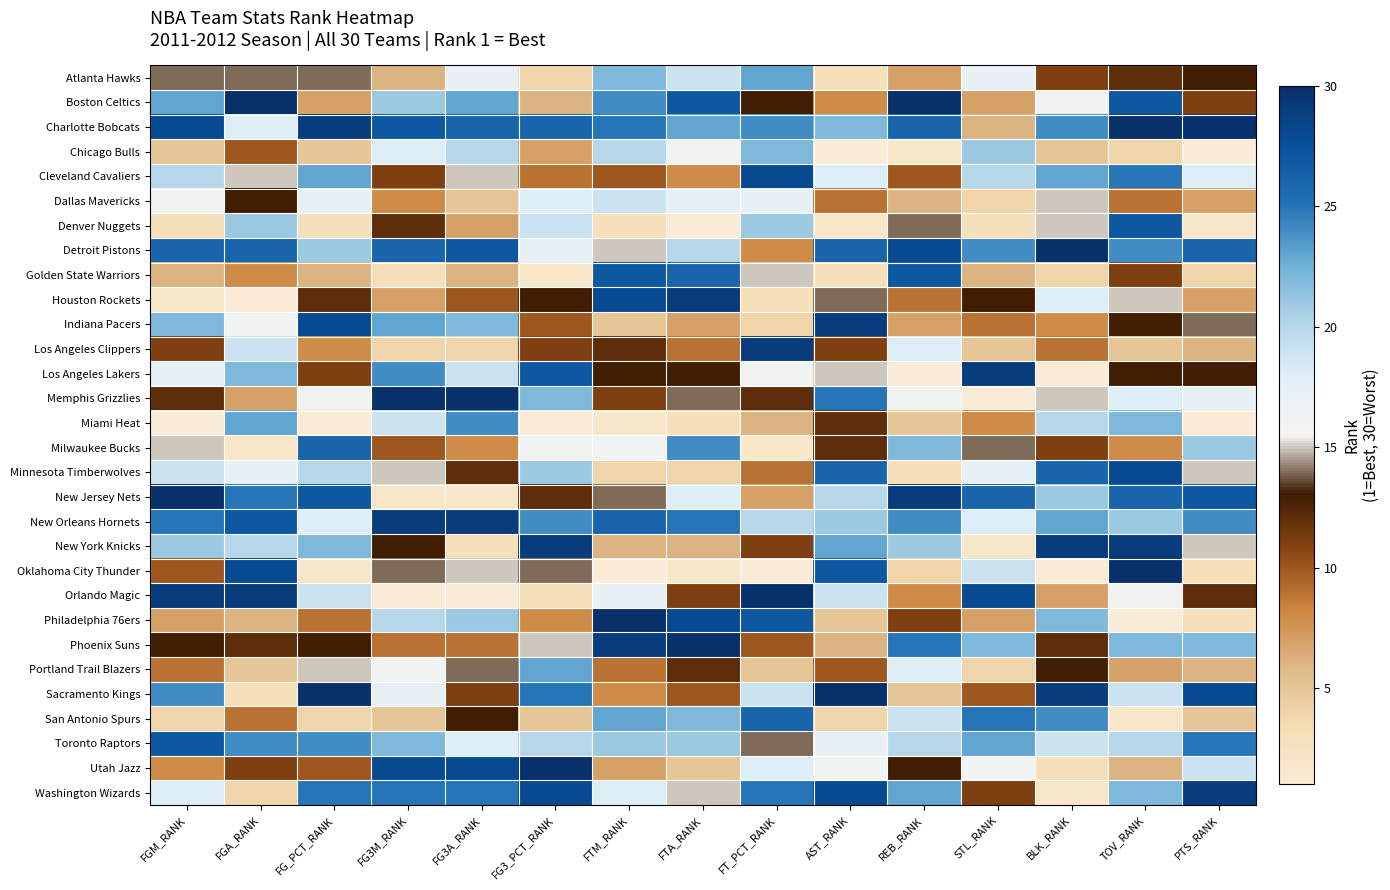

Reading left to right, extract all data points from this chart.

Atlanta Hawks: FGM_RANK=14	FGA_RANK=14	FG_PCT_RANK=14	FG3M_RANK=6	FG3A_RANK=17	FG3_PCT_RANK=4	FTM_RANK=22	FTA_RANK=19	FT_PCT_RANK=23	AST_RANK=3	REB_RANK=7	STL_RANK=17	BLK_RANK=11	TOV_RANK=12	PTS_RANK=13
Boston Celtics: FGM_RANK=23	FGA_RANK=30	FG_PCT_RANK=7	FG3M_RANK=21	FG3A_RANK=23	FG3_PCT_RANK=6	FTM_RANK=24	FTA_RANK=27	FT_PCT_RANK=13	AST_RANK=8	REB_RANK=30	STL_RANK=7	BLK_RANK=16	TOV_RANK=27	PTS_RANK=11
Charlotte Bobcats: FGM_RANK=28	FGA_RANK=18	FG_PCT_RANK=29	FG3M_RANK=27	FG3A_RANK=26	FG3_PCT_RANK=26	FTM_RANK=25	FTA_RANK=23	FT_PCT_RANK=24	AST_RANK=22	REB_RANK=26	STL_RANK=6	BLK_RANK=24	TOV_RANK=30	PTS_RANK=30
Chicago Bulls: FGM_RANK=5	FGA_RANK=10	FG_PCT_RANK=5	FG3M_RANK=18	FG3A_RANK=20	FG3_PCT_RANK=7	FTM_RANK=20	FTA_RANK=16	FT_PCT_RANK=22	AST_RANK=1	REB_RANK=2	STL_RANK=21	BLK_RANK=5	TOV_RANK=4	PTS_RANK=1
Cleveland Cavaliers: FGM_RANK=20	FGA_RANK=15	FG_PCT_RANK=23	FG3M_RANK=11	FG3A_RANK=15	FG3_PCT_RANK=9	FTM_RANK=10	FTA_RANK=8	FT_PCT_RANK=28	AST_RANK=18	REB_RANK=10	STL_RANK=20	BLK_RANK=23	TOV_RANK=25	PTS_RANK=18
Dallas Mavericks: FGM_RANK=16	FGA_RANK=13	FG_PCT_RANK=17	FG3M_RANK=8	FG3A_RANK=5	FG3_PCT_RANK=18	FTM_RANK=19	FTA_RANK=17	FT_PCT_RANK=17	AST_RANK=9	REB_RANK=6	STL_RANK=4	BLK_RANK=15	TOV_RANK=9	PTS_RANK=7
Denver Nuggets: FGM_RANK=3	FGA_RANK=21	FG_PCT_RANK=3	FG3M_RANK=12	FG3A_RANK=7	FG3_PCT_RANK=19	FTM_RANK=3	FTA_RANK=1	FT_PCT_RANK=21	AST_RANK=2	REB_RANK=14	STL_RANK=3	BLK_RANK=15	TOV_RANK=27	PTS_RANK=2
Detroit Pistons: FGM_RANK=26	FGA_RANK=26	FG_PCT_RANK=21	FG3M_RANK=26	FG3A_RANK=27	FG3_PCT_RANK=17	FTM_RANK=15	FTA_RANK=20	FT_PCT_RANK=8	AST_RANK=26	REB_RANK=28	STL_RANK=24	BLK_RANK=30	TOV_RANK=24	PTS_RANK=26
Golden State Warriors: FGM_RANK=6	FGA_RANK=8	FG_PCT_RANK=6	FG3M_RANK=3	FG3A_RANK=6	FG3_PCT_RANK=2	FTM_RANK=27	FTA_RANK=26	FT_PCT_RANK=15	AST_RANK=3	REB_RANK=27	STL_RANK=6	BLK_RANK=4	TOV_RANK=11	PTS_RANK=4
Houston Rockets: FGM_RANK=2	FGA_RANK=1	FG_PCT_RANK=12	FG3M_RANK=7	FG3A_RANK=10	FG3_PCT_RANK=13	FTM_RANK=28	FTA_RANK=29	FT_PCT_RANK=3	AST_RANK=14	REB_RANK=9	STL_RANK=13	BLK_RANK=18	TOV_RANK=15	PTS_RANK=7
Indiana Pacers: FGM_RANK=22	FGA_RANK=16	FG_PCT_RANK=28	FG3M_RANK=23	FG3A_RANK=22	FG3_PCT_RANK=10	FTM_RANK=5	FTA_RANK=7	FT_PCT_RANK=4	AST_RANK=29	REB_RANK=7	STL_RANK=9	BLK_RANK=8	TOV_RANK=13	PTS_RANK=14
Los Angeles Clippers: FGM_RANK=11	FGA_RANK=19	FG_PCT_RANK=8	FG3M_RANK=4	FG3A_RANK=4	FG3_PCT_RANK=11	FTM_RANK=12	FTA_RANK=9	FT_PCT_RANK=29	AST_RANK=11	REB_RANK=18	STL_RANK=5	BLK_RANK=9	TOV_RANK=5	PTS_RANK=6
Los Angeles Lakers: FGM_RANK=17	FGA_RANK=22	FG_PCT_RANK=11	FG3M_RANK=24	FG3A_RANK=19	FG3_PCT_RANK=27	FTM_RANK=13	FTA_RANK=13	FT_PCT_RANK=16	AST_RANK=15	REB_RANK=1	STL_RANK=29	BLK_RANK=1	TOV_RANK=13	PTS_RANK=13
Memphis Grizzlies: FGM_RANK=12	FGA_RANK=7	FG_PCT_RANK=16	FG3M_RANK=30	FG3A_RANK=30	FG3_PCT_RANK=22	FTM_RANK=11	FTA_RANK=14	FT_PCT_RANK=12	AST_RANK=25	REB_RANK=16	STL_RANK=1	BLK_RANK=15	TOV_RANK=18	PTS_RANK=17
Miami Heat: FGM_RANK=1	FGA_RANK=23	FG_PCT_RANK=1	FG3M_RANK=19	FG3A_RANK=24	FG3_PCT_RANK=1	FTM_RANK=2	FTA_RANK=3	FT_PCT_RANK=6	AST_RANK=12	REB_RANK=5	STL_RANK=8	BLK_RANK=20	TOV_RANK=22	PTS_RANK=1
Milwaukee Bucks: FGM_RANK=15	FGA_RANK=2	FG_PCT_RANK=26	FG3M_RANK=10	FG3A_RANK=8	FG3_PCT_RANK=16	FTM_RANK=16	FTA_RANK=24	FT_PCT_RANK=2	AST_RANK=12	REB_RANK=22	STL_RANK=14	BLK_RANK=11	TOV_RANK=8	PTS_RANK=21
Minnesota Timberwolves: FGM_RANK=19	FGA_RANK=17	FG_PCT_RANK=20	FG3M_RANK=15	FG3A_RANK=12	FG3_PCT_RANK=21	FTM_RANK=4	FTA_RANK=4	FT_PCT_RANK=9	AST_RANK=26	REB_RANK=3	STL_RANK=17	BLK_RANK=26	TOV_RANK=28	PTS_RANK=15
New Jersey Nets: FGM_RANK=30	FGA_RANK=25	FG_PCT_RANK=27	FG3M_RANK=2	FG3A_RANK=2	FG3_PCT_RANK=12	FTM_RANK=14	FTA_RANK=18	FT_PCT_RANK=7	AST_RANK=20	REB_RANK=29	STL_RANK=26	BLK_RANK=21	TOV_RANK=26	PTS_RANK=27
New Orleans Hornets: FGM_RANK=25	FGA_RANK=27	FG_PCT_RANK=18	FG3M_RANK=29	FG3A_RANK=29	FG3_PCT_RANK=24	FTM_RANK=26	FTA_RANK=25	FT_PCT_RANK=20	AST_RANK=21	REB_RANK=24	STL_RANK=18	BLK_RANK=23	TOV_RANK=21	PTS_RANK=24
New York Knicks: FGM_RANK=21	FGA_RANK=20	FG_PCT_RANK=22	FG3M_RANK=13	FG3A_RANK=3	FG3_PCT_RANK=29	FTM_RANK=6	FTA_RANK=6	FT_PCT_RANK=11	AST_RANK=23	REB_RANK=21	STL_RANK=2	BLK_RANK=29	TOV_RANK=29	PTS_RANK=15
Oklahoma City Thunder: FGM_RANK=10	FGA_RANK=28	FG_PCT_RANK=2	FG3M_RANK=14	FG3A_RANK=15	FG3_PCT_RANK=14	FTM_RANK=1	FTA_RANK=2	FT_PCT_RANK=1	AST_RANK=27	REB_RANK=4	STL_RANK=19	BLK_RANK=1	TOV_RANK=30	PTS_RANK=3
Orlando Magic: FGM_RANK=29	FGA_RANK=29	FG_PCT_RANK=19	FG3M_RANK=1	FG3A_RANK=1	FG3_PCT_RANK=3	FTM_RANK=17	FTA_RANK=11	FT_PCT_RANK=30	AST_RANK=19	REB_RANK=8	STL_RANK=28	BLK_RANK=7	TOV_RANK=16	PTS_RANK=12
Philadelphia 76ers: FGM_RANK=7	FGA_RANK=6	FG_PCT_RANK=9	FG3M_RANK=20	FG3A_RANK=21	FG3_PCT_RANK=8	FTM_RANK=30	FTA_RANK=28	FT_PCT_RANK=27	AST_RANK=5	REB_RANK=11	STL_RANK=7	BLK_RANK=22	TOV_RANK=1	PTS_RANK=3
Phoenix Suns: FGM_RANK=13	FGA_RANK=12	FG_PCT_RANK=13	FG3M_RANK=9	FG3A_RANK=9	FG3_PCT_RANK=15	FTM_RANK=29	FTA_RANK=30	FT_PCT_RANK=10	AST_RANK=6	REB_RANK=25	STL_RANK=22	BLK_RANK=12	TOV_RANK=22	PTS_RANK=22
Portland Trail Blazers: FGM_RANK=9	FGA_RANK=5	FG_PCT_RANK=15	FG3M_RANK=16	FG3A_RANK=14	FG3_PCT_RANK=23	FTM_RANK=9	FTA_RANK=12	FT_PCT_RANK=5	AST_RANK=10	REB_RANK=18	STL_RANK=4	BLK_RANK=13	TOV_RANK=7	PTS_RANK=6
Sacramento Kings: FGM_RANK=24	FGA_RANK=3	FG_PCT_RANK=30	FG3M_RANK=17	FG3A_RANK=11	FG3_PCT_RANK=25	FTM_RANK=8	FTA_RANK=10	FT_PCT_RANK=19	AST_RANK=30	REB_RANK=5	STL_RANK=10	BLK_RANK=29	TOV_RANK=19	PTS_RANK=28
San Antonio Spurs: FGM_RANK=4	FGA_RANK=9	FG_PCT_RANK=4	FG3M_RANK=5	FG3A_RANK=13	FG3_PCT_RANK=5	FTM_RANK=23	FTA_RANK=22	FT_PCT_RANK=26	AST_RANK=4	REB_RANK=19	STL_RANK=25	BLK_RANK=24	TOV_RANK=2	PTS_RANK=5
Toronto Raptors: FGM_RANK=27	FGA_RANK=24	FG_PCT_RANK=24	FG3M_RANK=22	FG3A_RANK=18	FG3_PCT_RANK=20	FTM_RANK=21	FTA_RANK=21	FT_PCT_RANK=14	AST_RANK=17	REB_RANK=20	STL_RANK=23	BLK_RANK=19	TOV_RANK=20	PTS_RANK=25
Utah Jazz: FGM_RANK=8	FGA_RANK=11	FG_PCT_RANK=10	FG3M_RANK=28	FG3A_RANK=28	FG3_PCT_RANK=30	FTM_RANK=7	FTA_RANK=5	FT_PCT_RANK=18	AST_RANK=16	REB_RANK=13	STL_RANK=16	BLK_RANK=3	TOV_RANK=6	PTS_RANK=19
Washington Wizards: FGM_RANK=18	FGA_RANK=4	FG_PCT_RANK=25	FG3M_RANK=25	FG3A_RANK=25	FG3_PCT_RANK=28	FTM_RANK=18	FTA_RANK=15	FT_PCT_RANK=25	AST_RANK=28	REB_RANK=23	STL_RANK=11	BLK_RANK=2	TOV_RANK=22	PTS_RANK=29